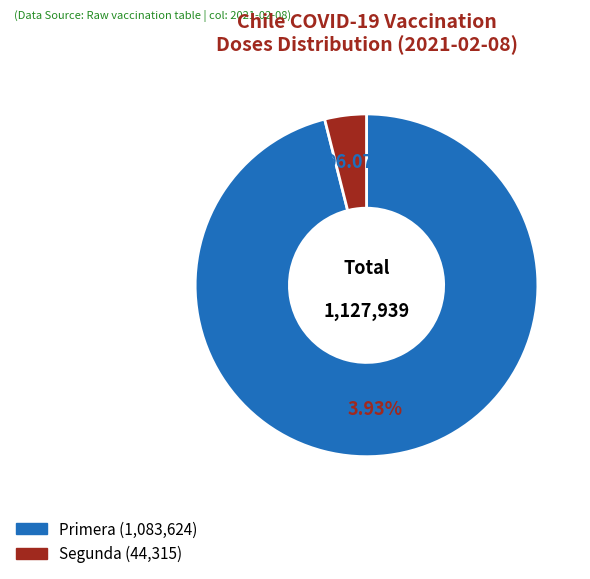

Which slice is the largest?

Primera